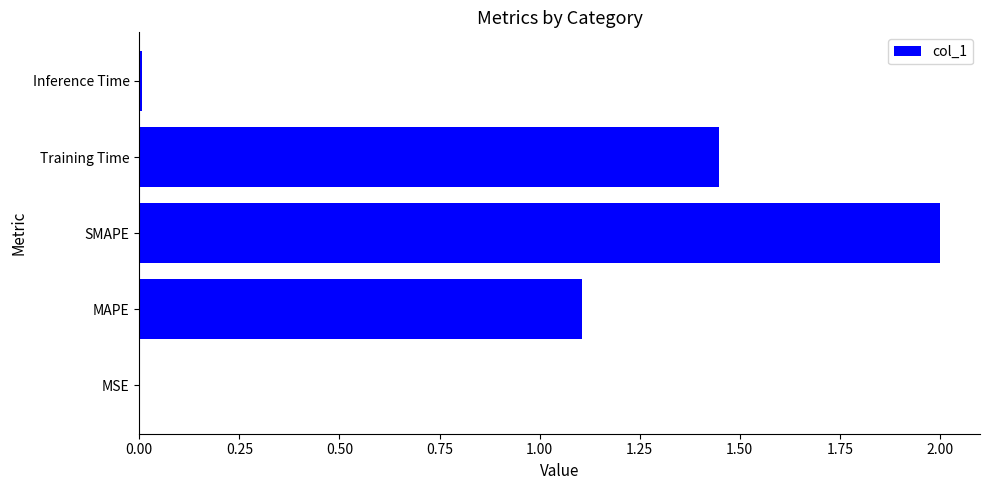

What is the maximum value shown in the chart?

2.0